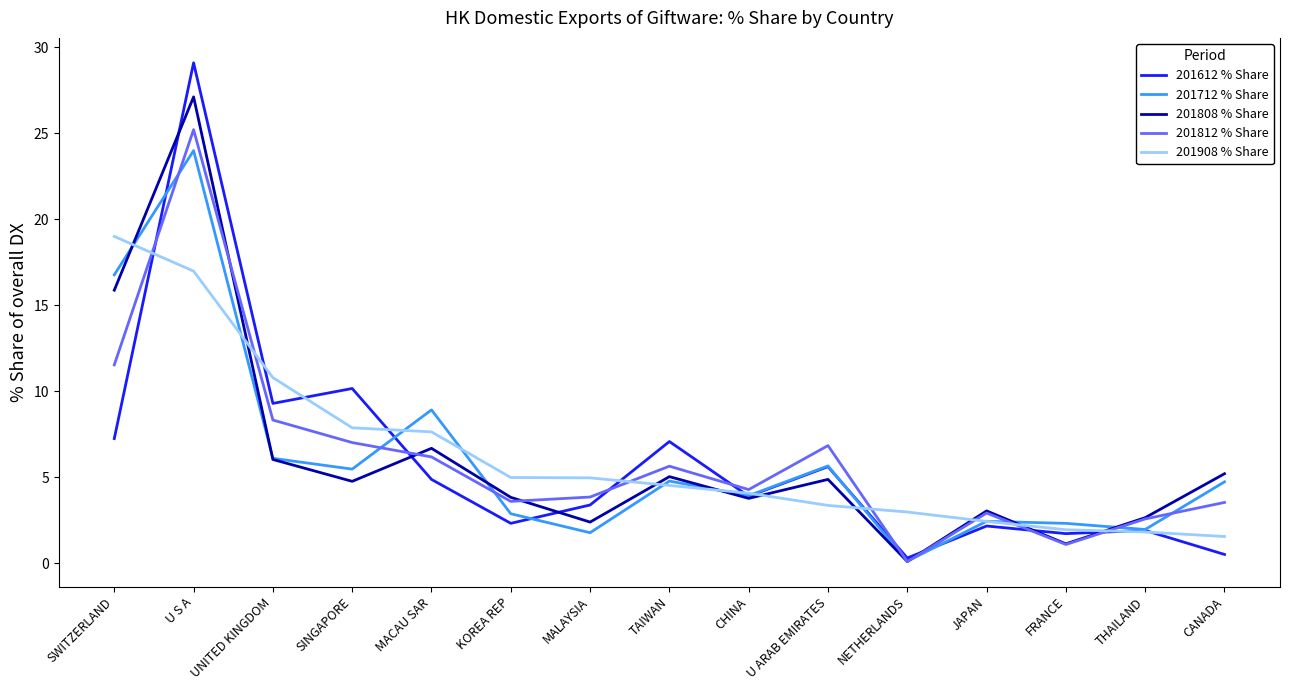

How many values in the 201808 % Share series are below 4?

7